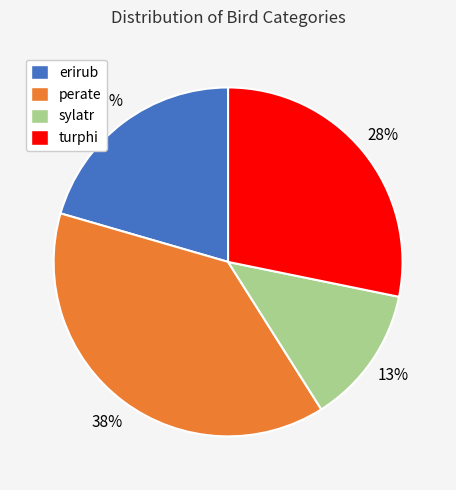

Does any single category account for the majority?

No